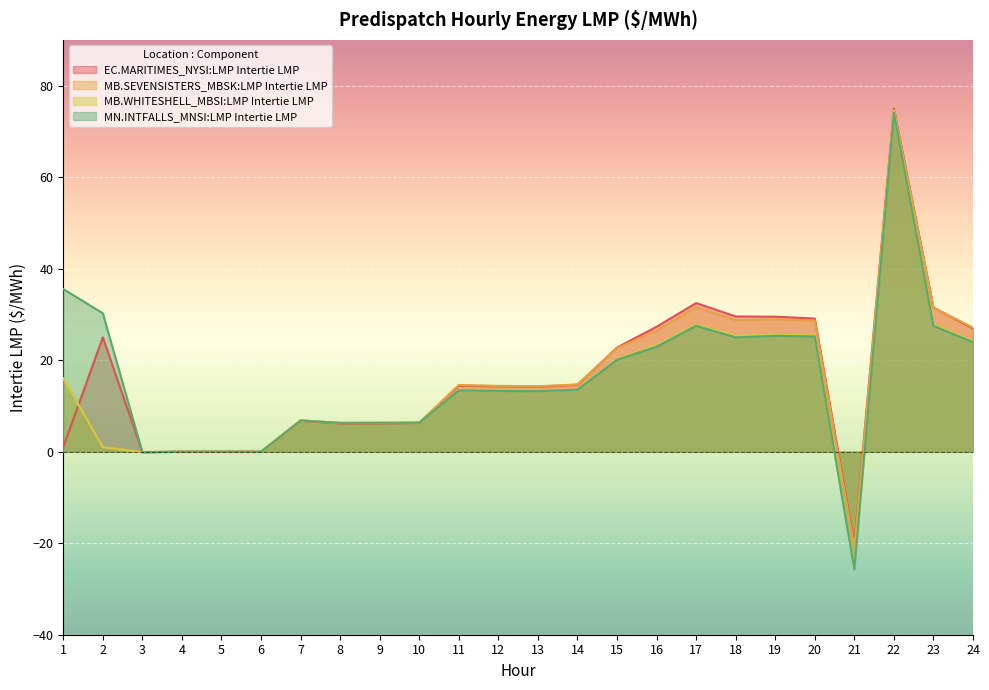

At which category does EC.MARITIMES_NYSI:LMP Intertie LMP reach its first local peak?

2